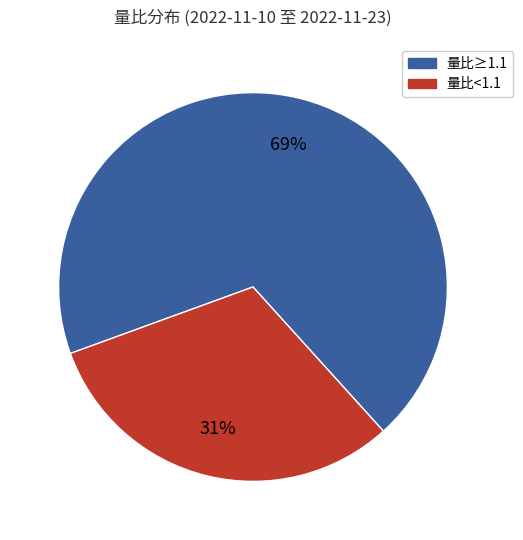

How many slices are in this pie chart?

2